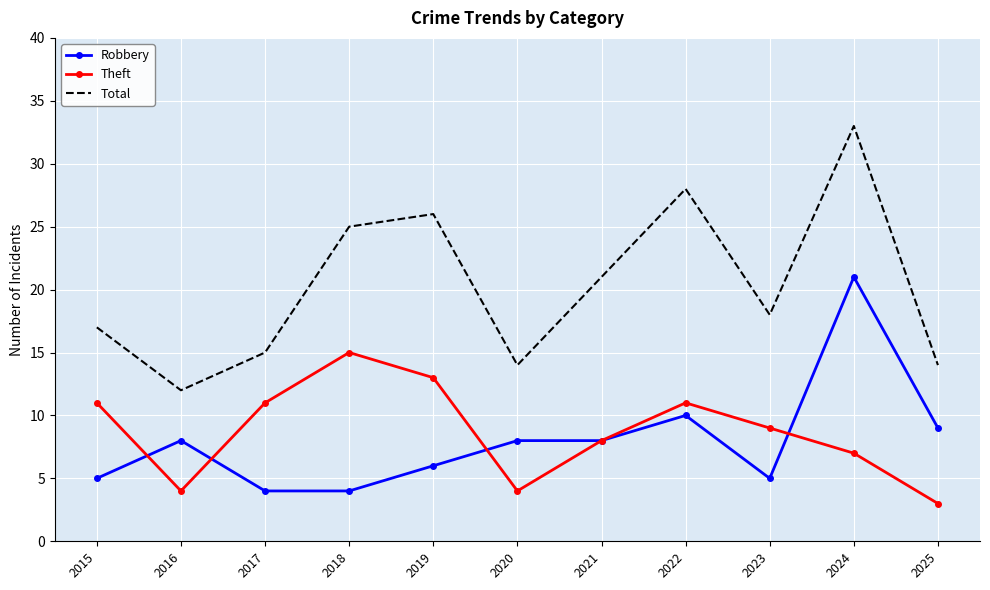

What is the smallest value displayed?

3